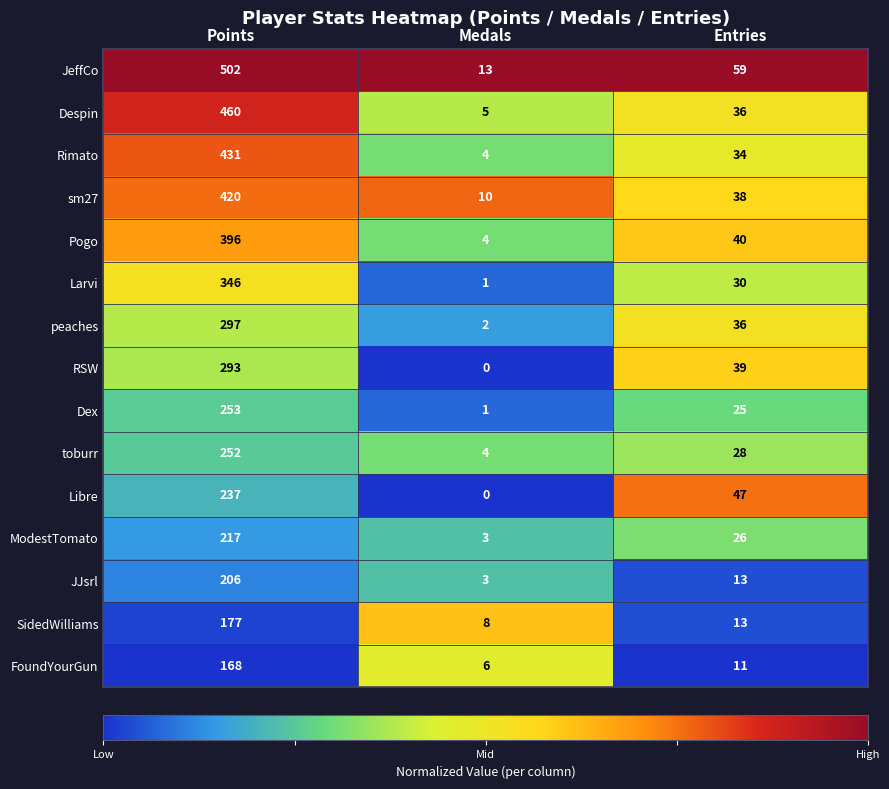

What is the total value across all series at Points?

4655